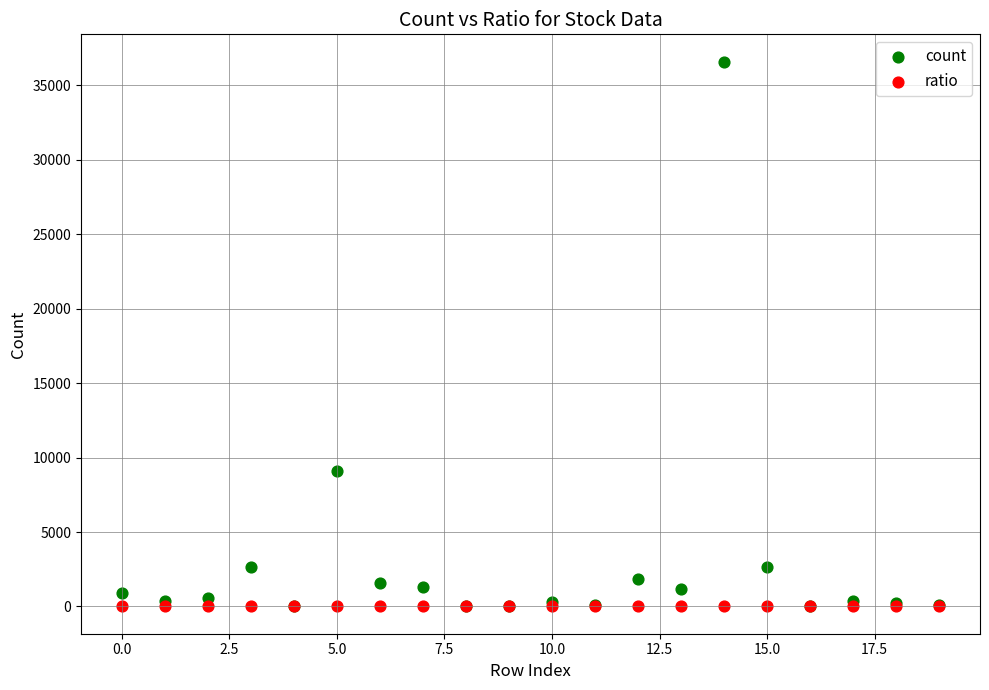

Across all series, what Y value is closest to 18292?

9112.0